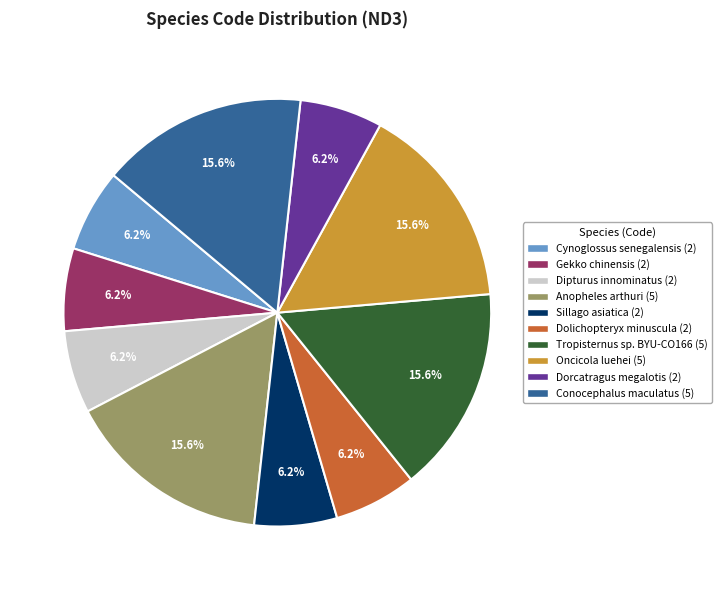

Combined, do Dipturus innominatus and Oncicola luehei account for over 50%?

No